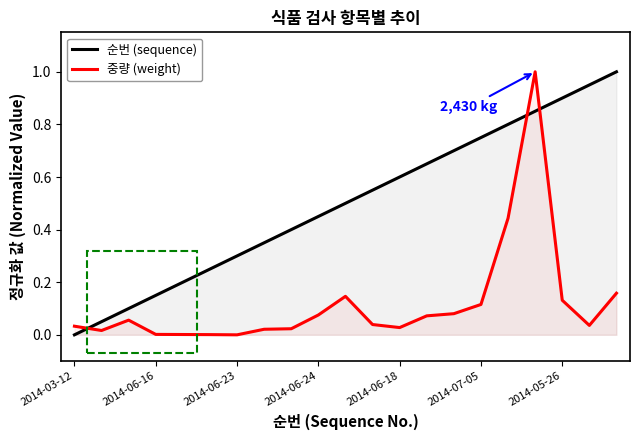

Reading right to left, what are all the values shown in this chart?

순번 (sequence): 1.0	0.9	0.9	0.8	0.8	0.8	0.7	0.7	0.6	0.6	0.5	0.5	0.4	0.3	0.3	0.2	0.2	0.1	0.1	0.1	0.0
중량 (weight): 0.2	0.0	0.1	1.0	0.4	0.1	0.1	0.1	0.0	0.0	0.1	0.1	0.0	0.0	0.0	0.0	0.0	0.0	0.1	0.0	0.0